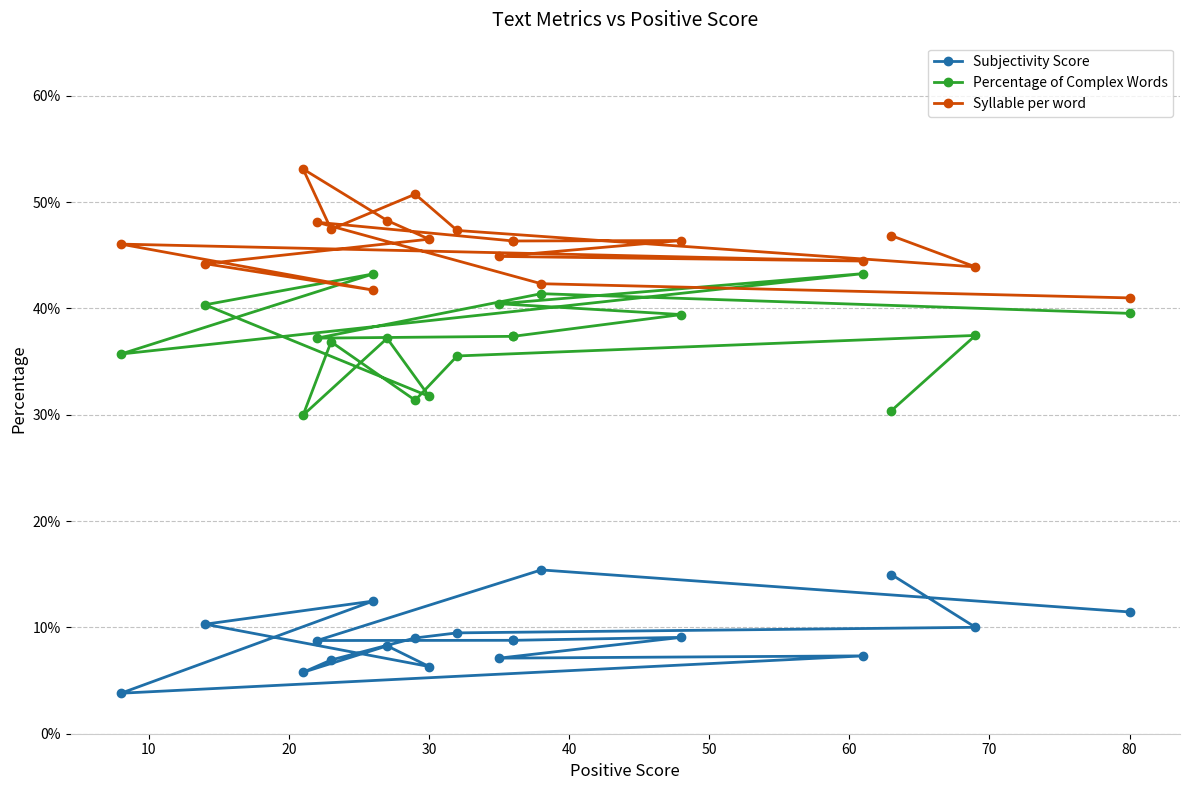

True or false: Percentage of Complex Words and Subjectivity Score cross at least once.

False